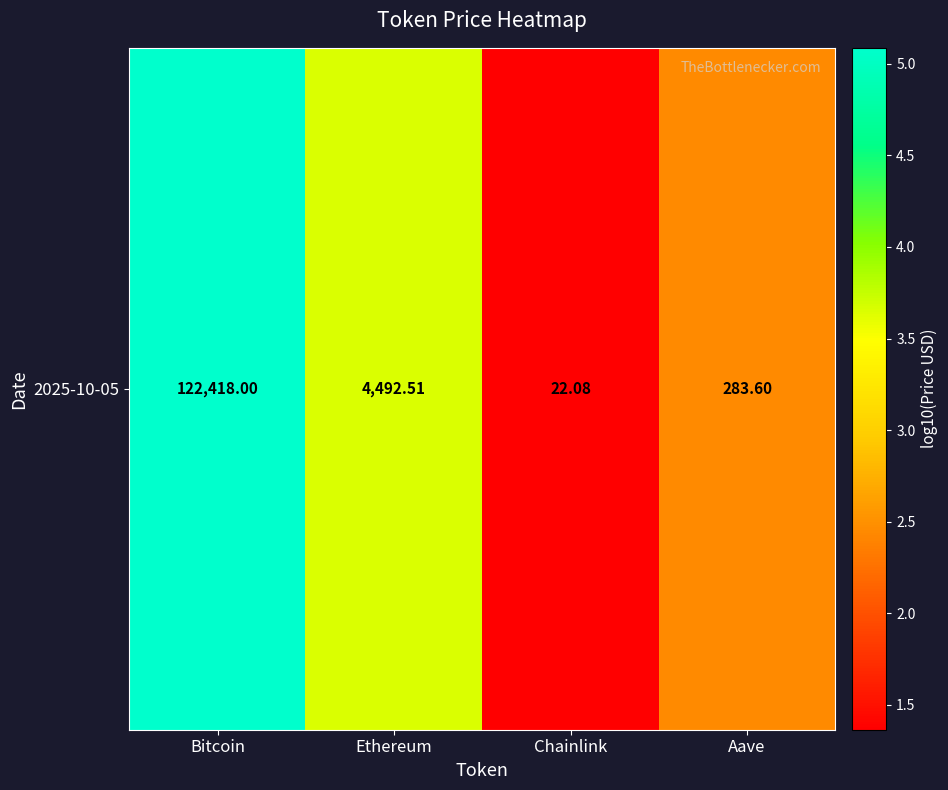

What is the minimum value shown in the chart?

1.4